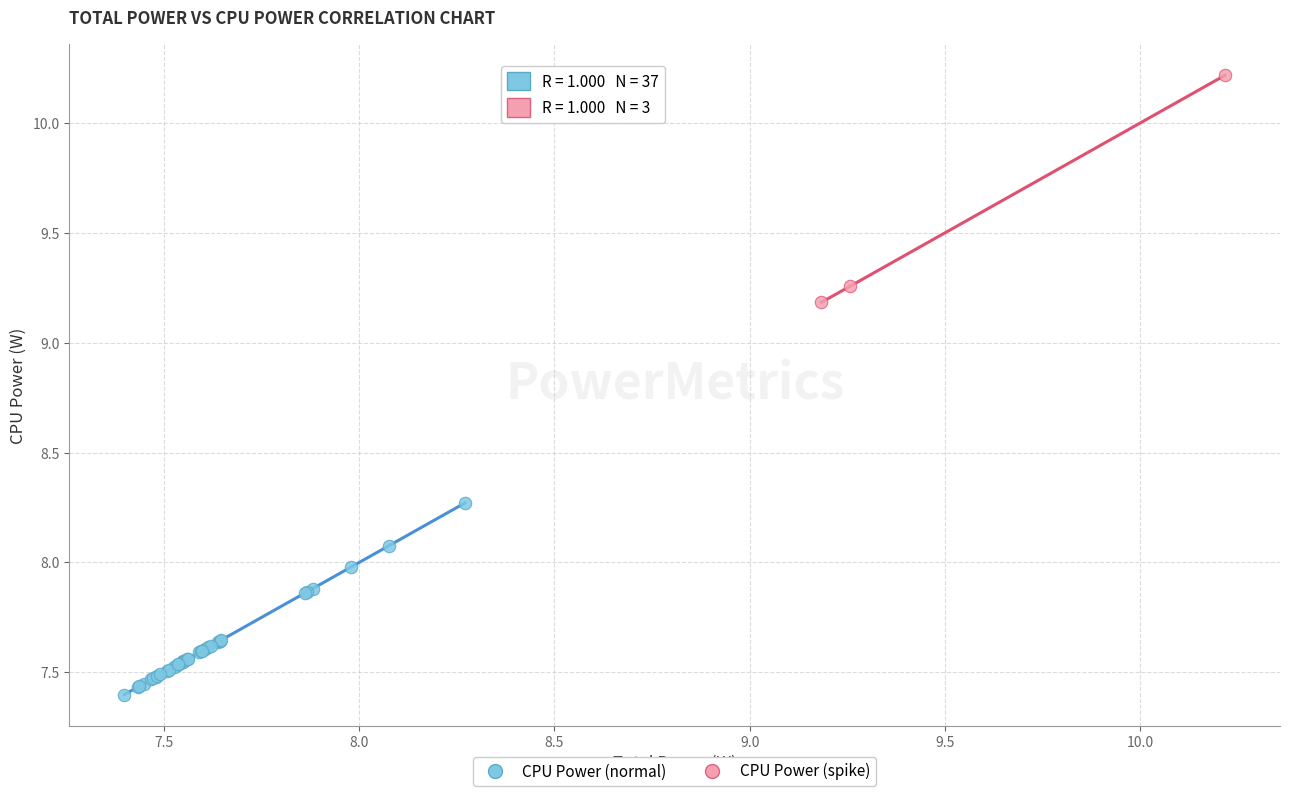

Which series contains the highest Y value?

CPU Power (spike)